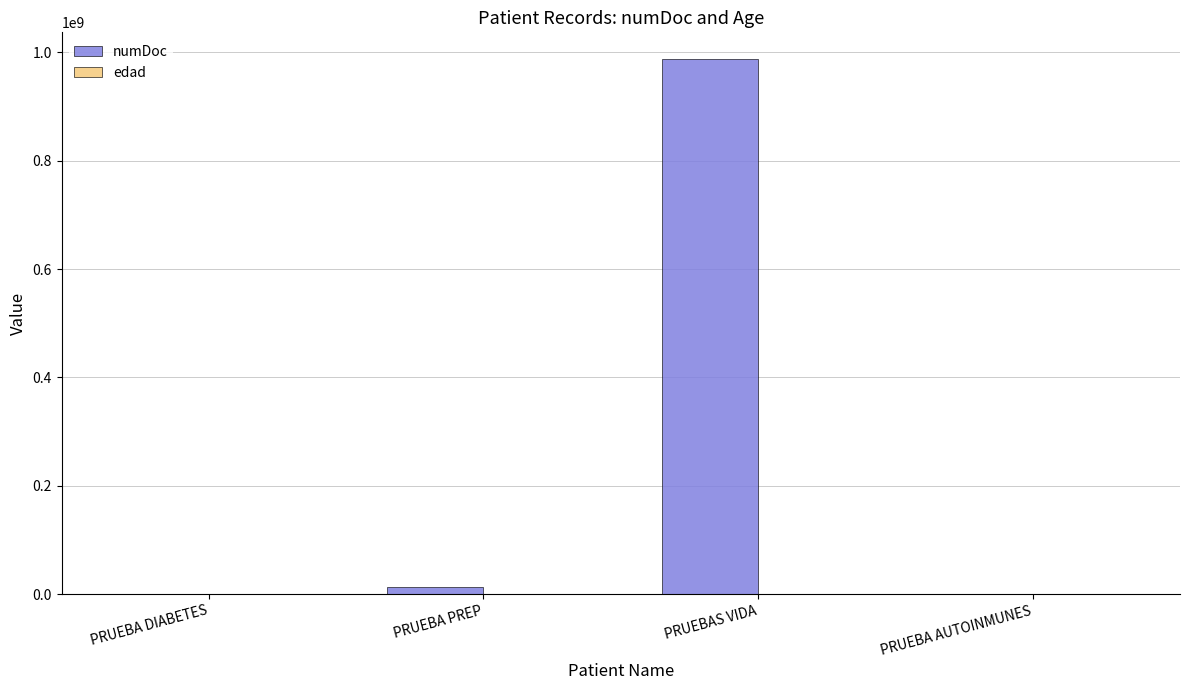

Is it true that numDoc equals 511371358 at PRUEBAS VIDA?

False